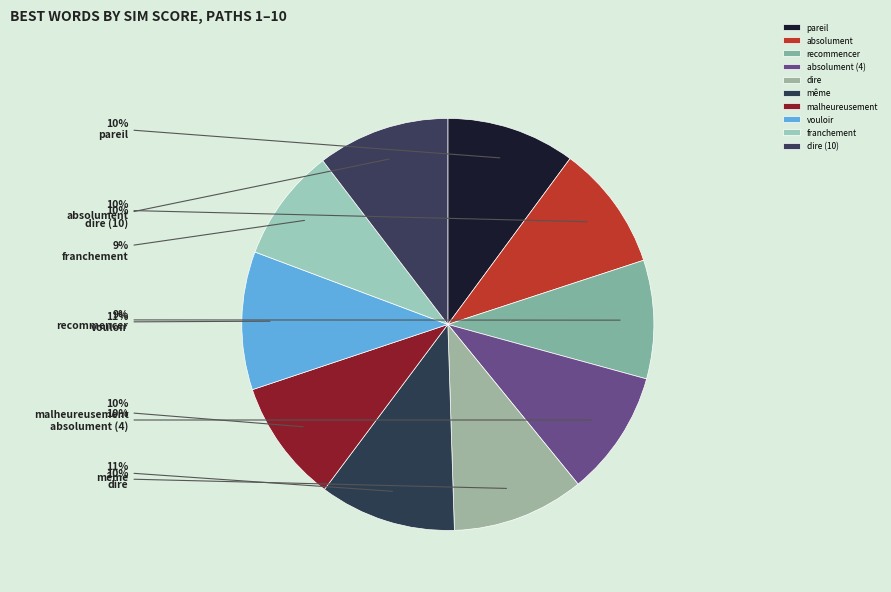

True or false: malheureusement accounts for 1% of the total.

False